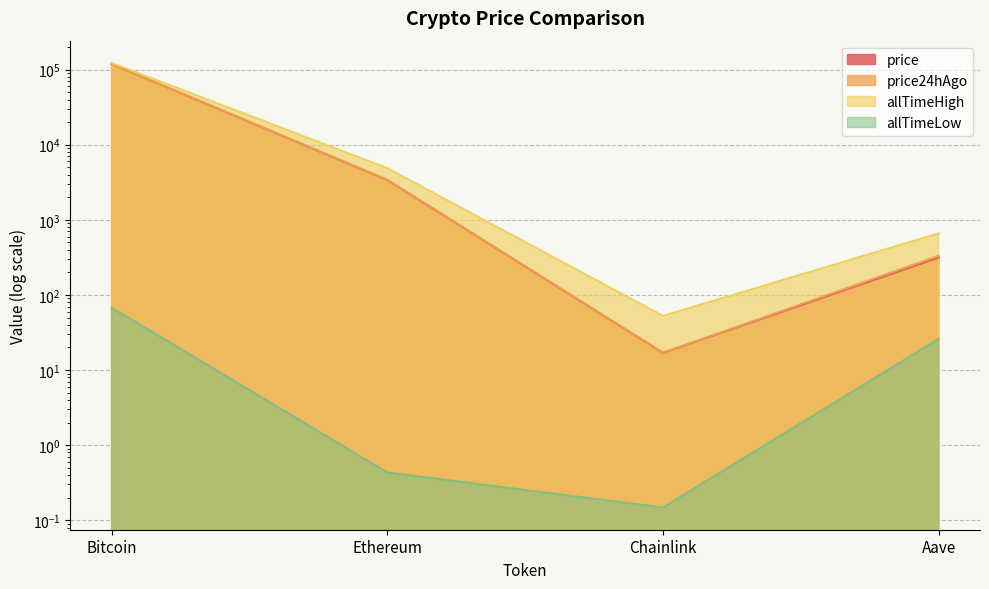

At which category does the chart reach its minimum across all series?

Chainlink